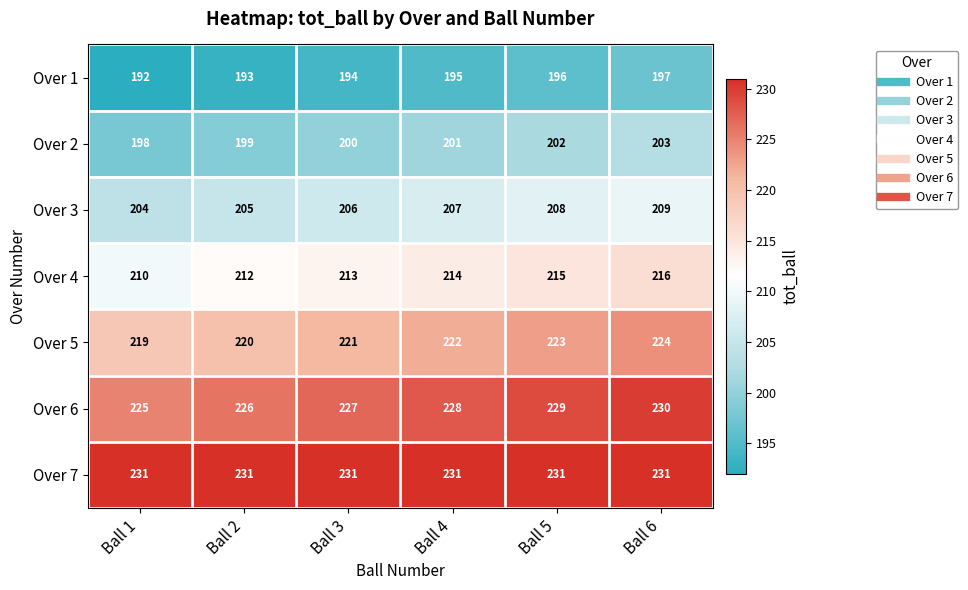

True or false: Over 5 has a value of 221 at Ball 3.

True